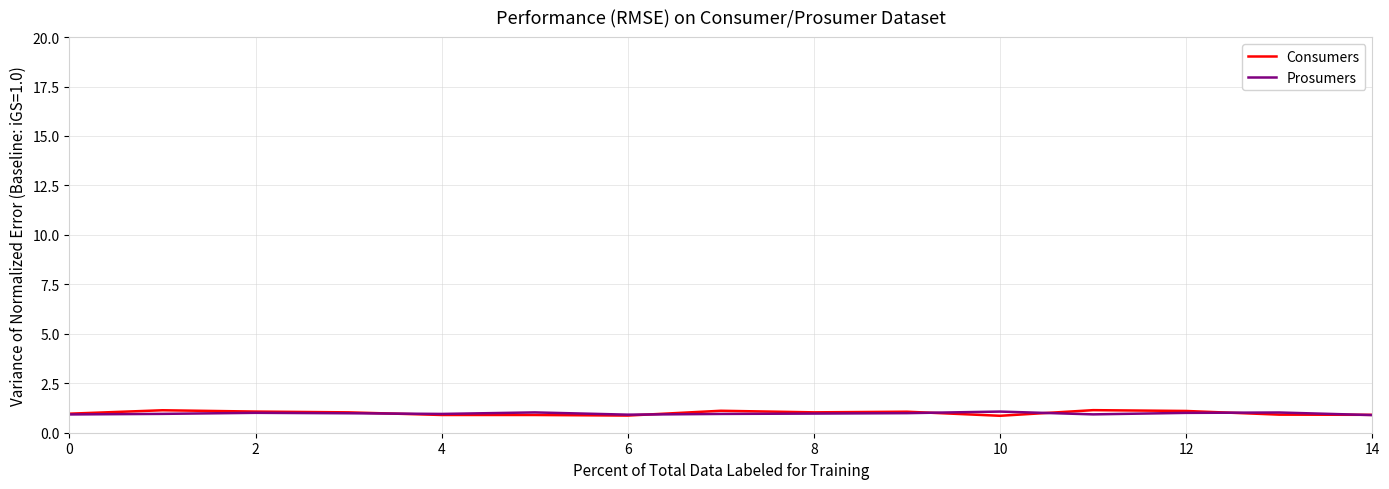

Which series has the largest range (max minus min)?

Consumers